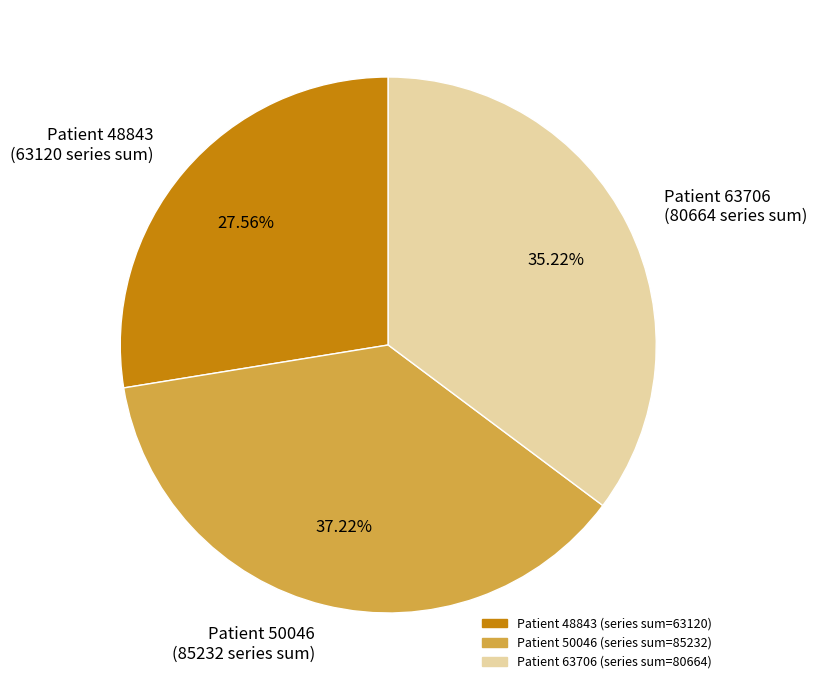

Does any single category account for the majority?

No